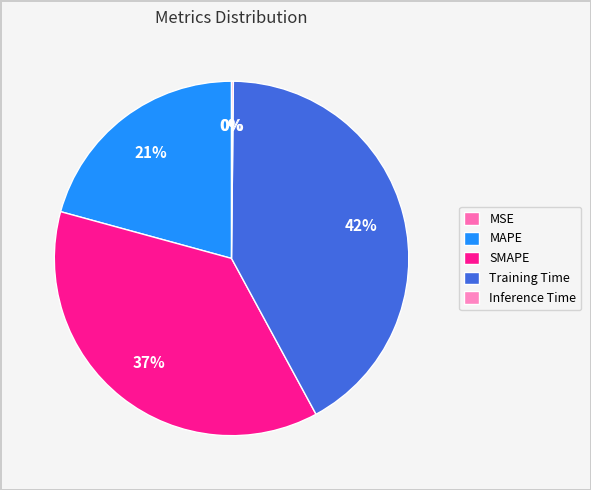

Which category has the smallest portion of the pie?

MSE